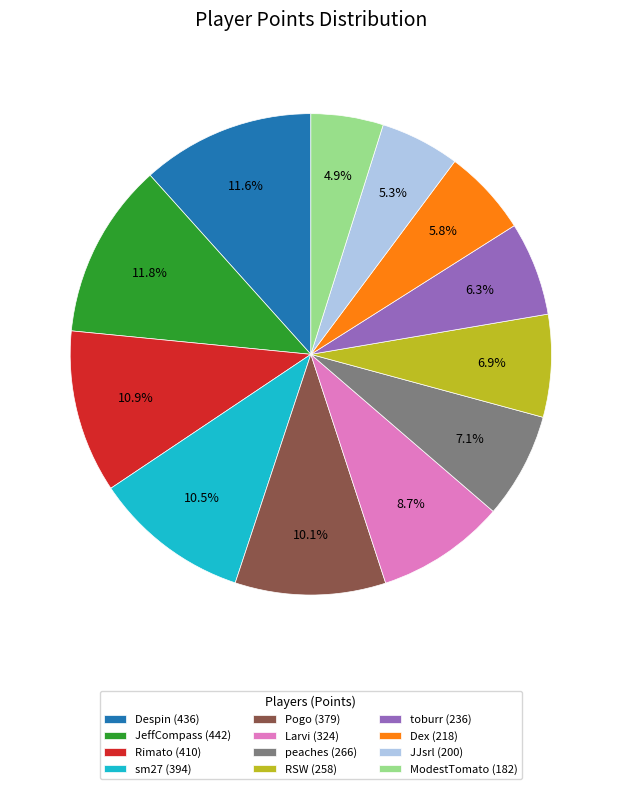

How many slices are in this pie chart?

12